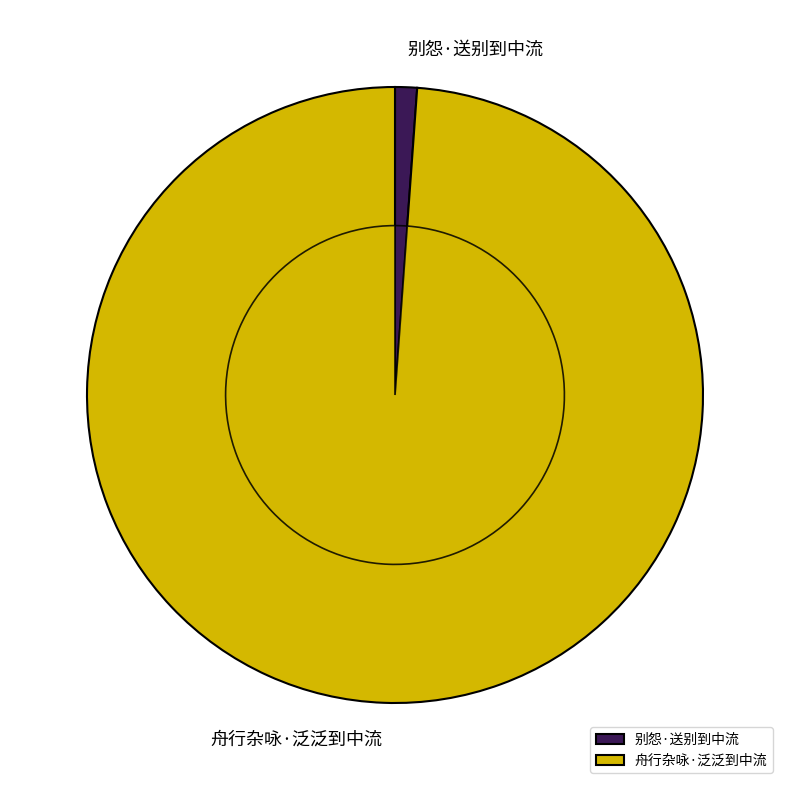

What is the change in value from 别怨·送别到中流 to 舟行杂咏·泛泛到中流?

+277726